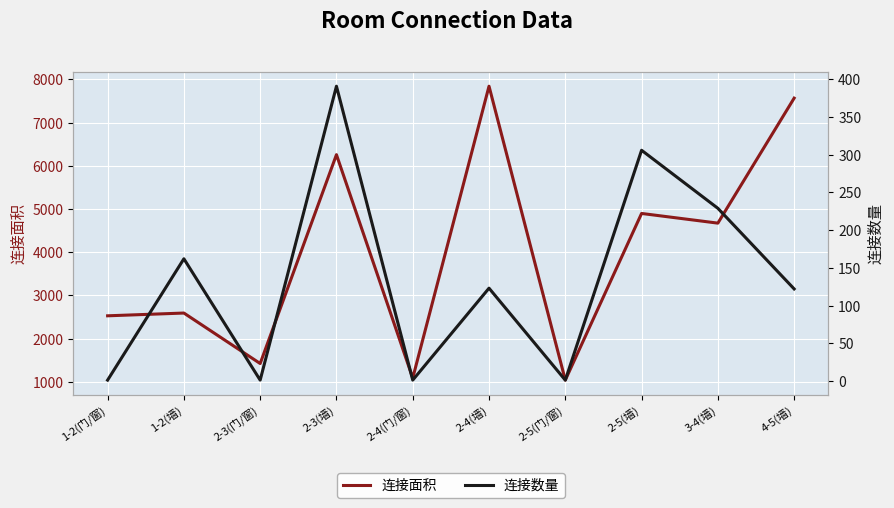

At which category does 连接面积 reach its first local peak?

1-2(墙)